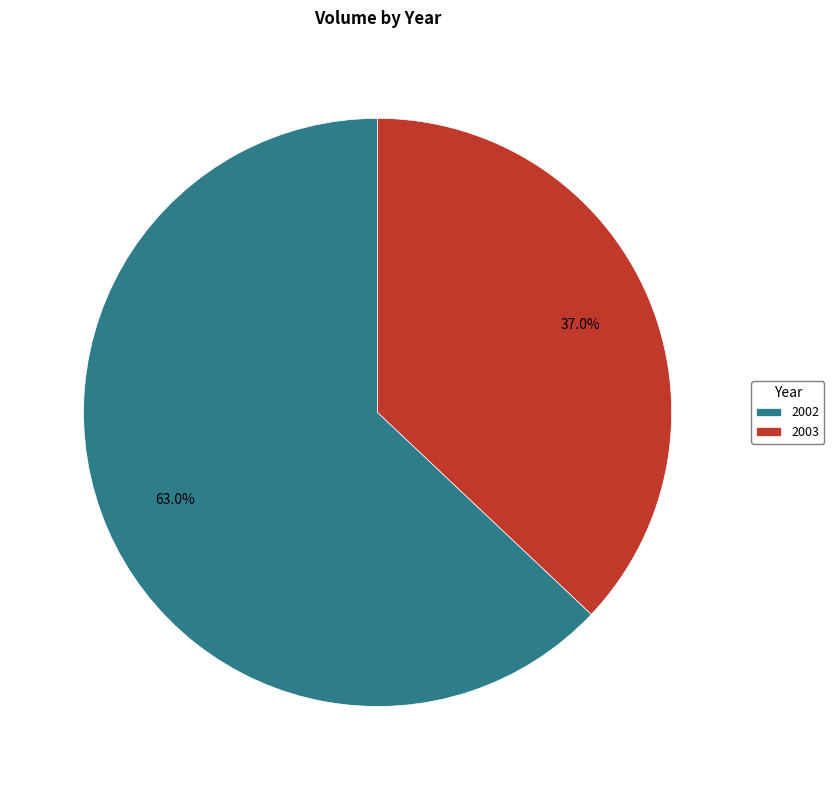

Which slice is the largest?

2002